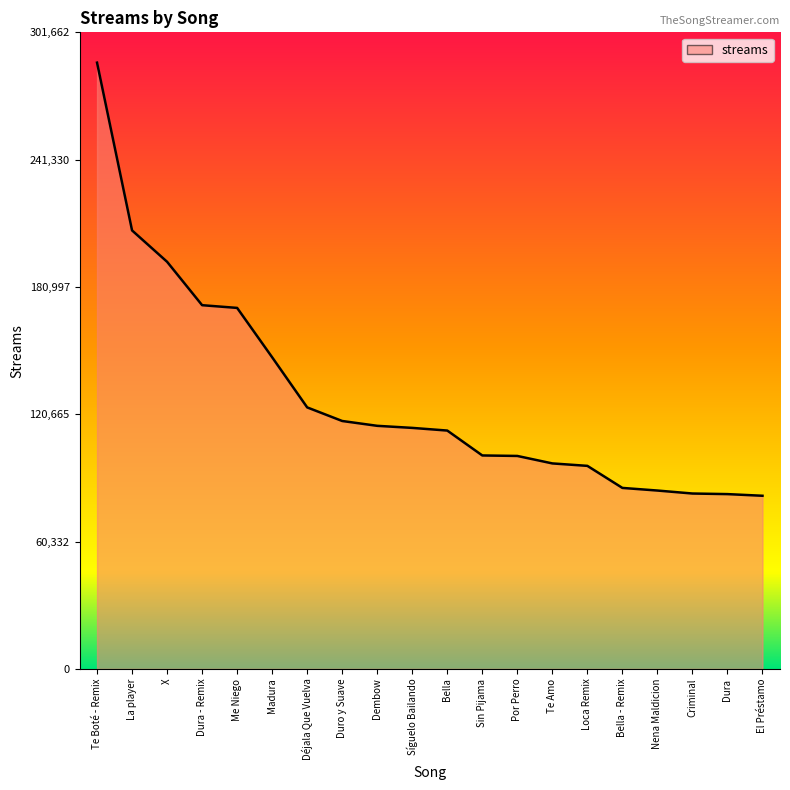

What is the difference between the values at Me Niego and Nena Maldicion?

86552